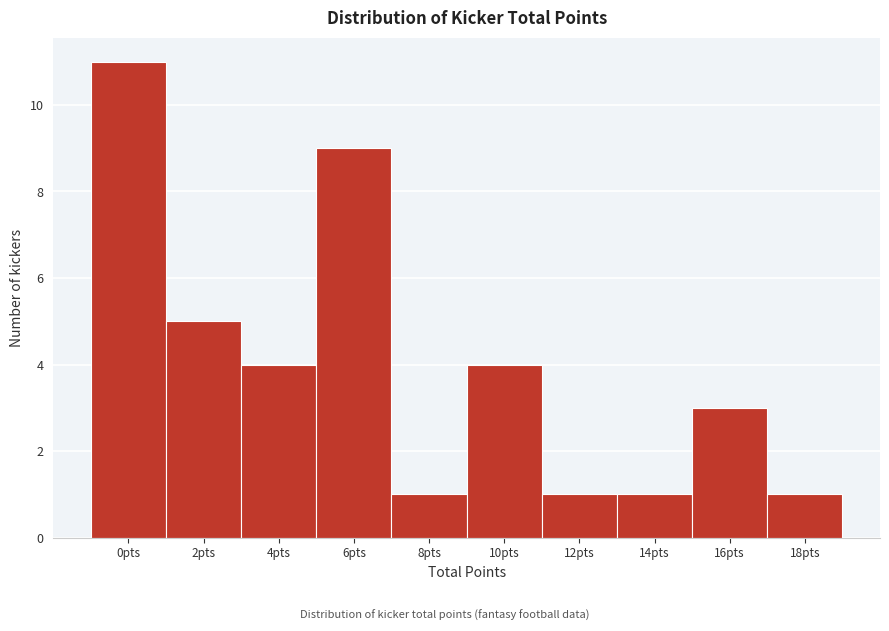

Reading left to right, what are all the values shown in this chart?

11	5	4	9	1	4	1	1	3	1